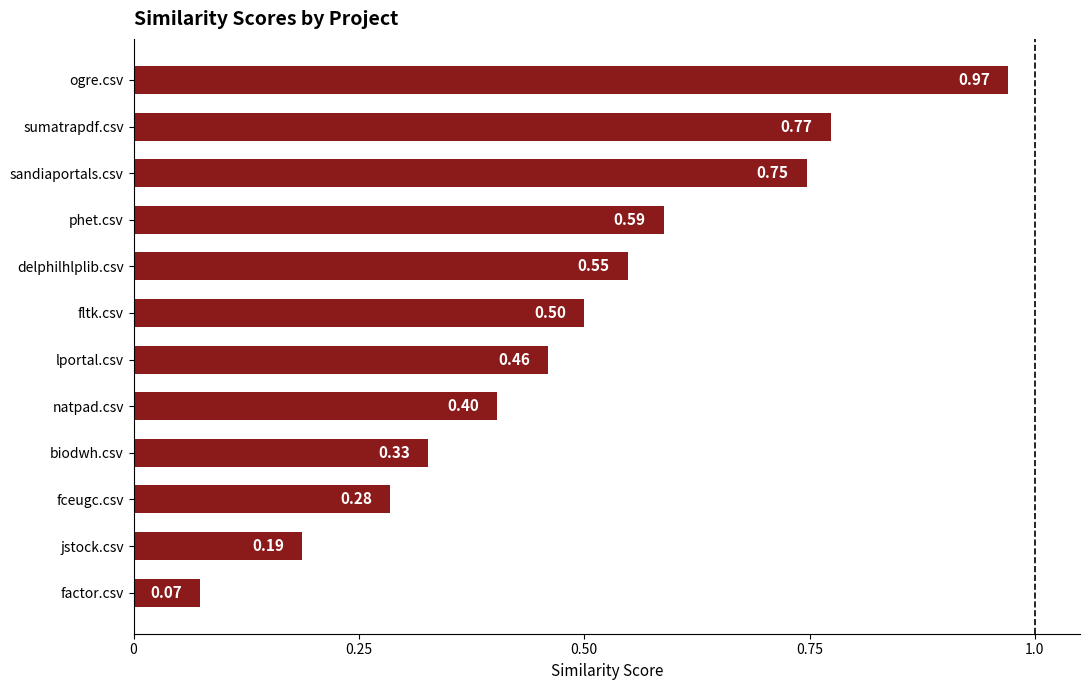

Where is the data nearest to the value 0?

factor.csv